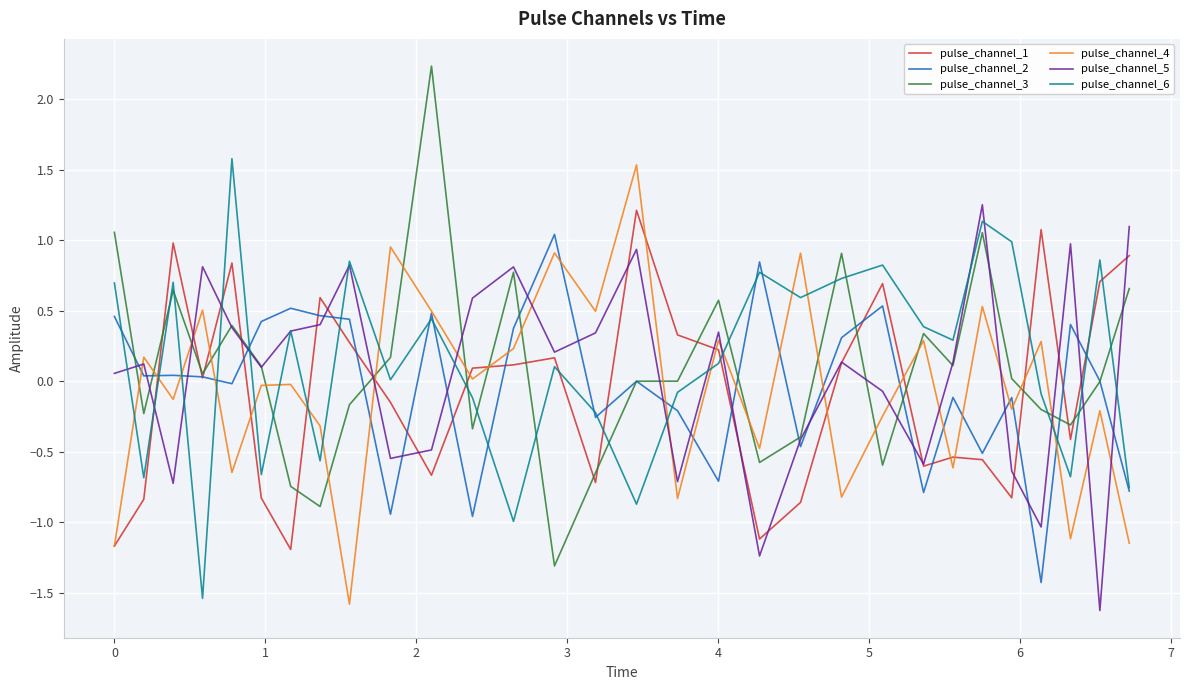

What is the highest value of the pulse_channel_4 series?

1.5